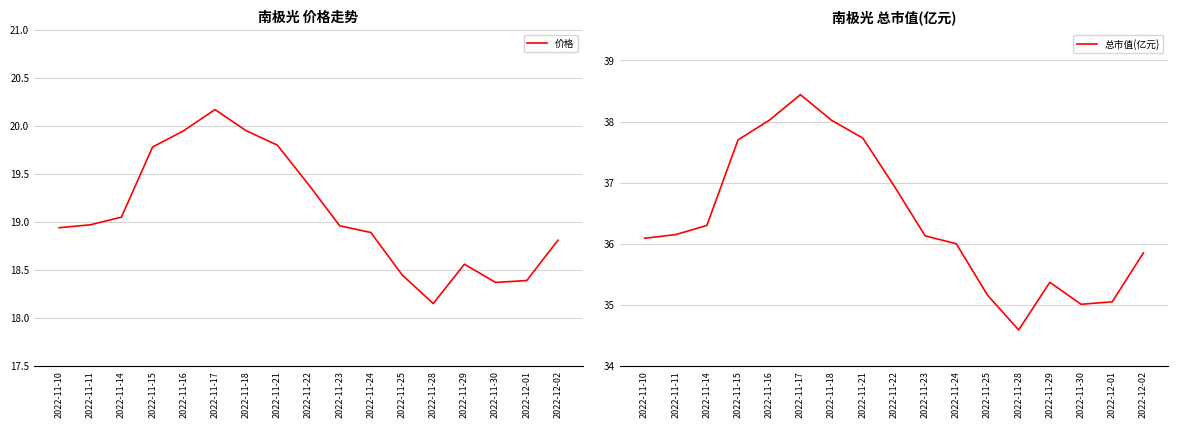

Between 2022-11-11 and 2022-11-28, which series saw the biggest shift?

总市值(亿元)